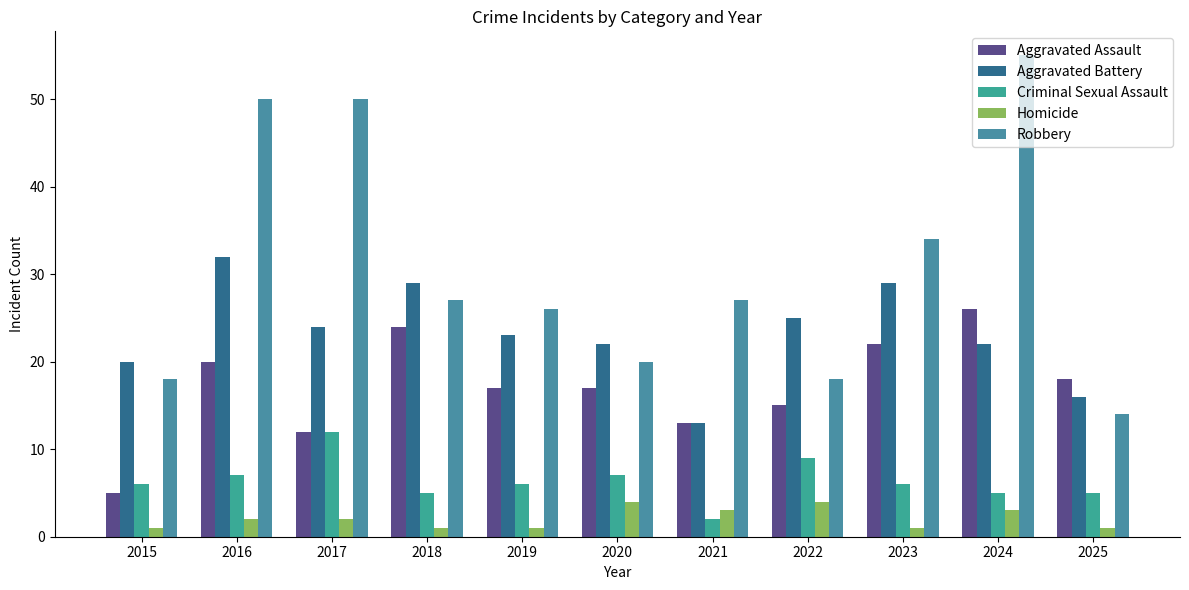

Reading left to right, what are all the values shown in this chart?

Aggravated Assault: 2015=5	2016=20	2017=12	2018=24	2019=17	2020=17	2021=13	2022=15	2023=22	2024=26	2025=18
Aggravated Battery: 2015=20	2016=32	2017=24	2018=29	2019=23	2020=22	2021=13	2022=25	2023=29	2024=22	2025=16
Criminal Sexual Assault: 2015=6	2016=7	2017=12	2018=5	2019=6	2020=7	2021=2	2022=9	2023=6	2024=5	2025=5
Homicide: 2015=1	2016=2	2017=2	2018=1	2019=1	2020=4	2021=3	2022=4	2023=1	2024=3	2025=1
Robbery: 2015=18	2016=50	2017=50	2018=27	2019=26	2020=20	2021=27	2022=18	2023=34	2024=55	2025=14